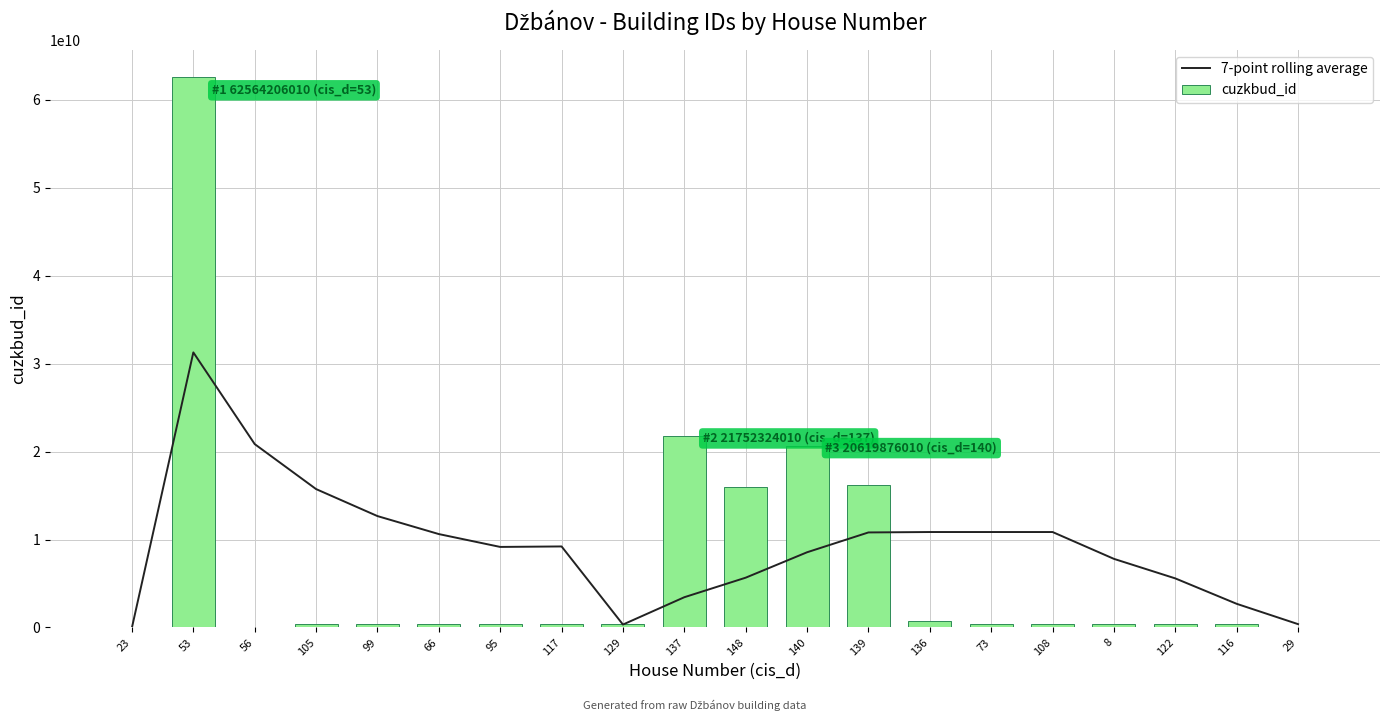

How many categories are shown in the chart?

20